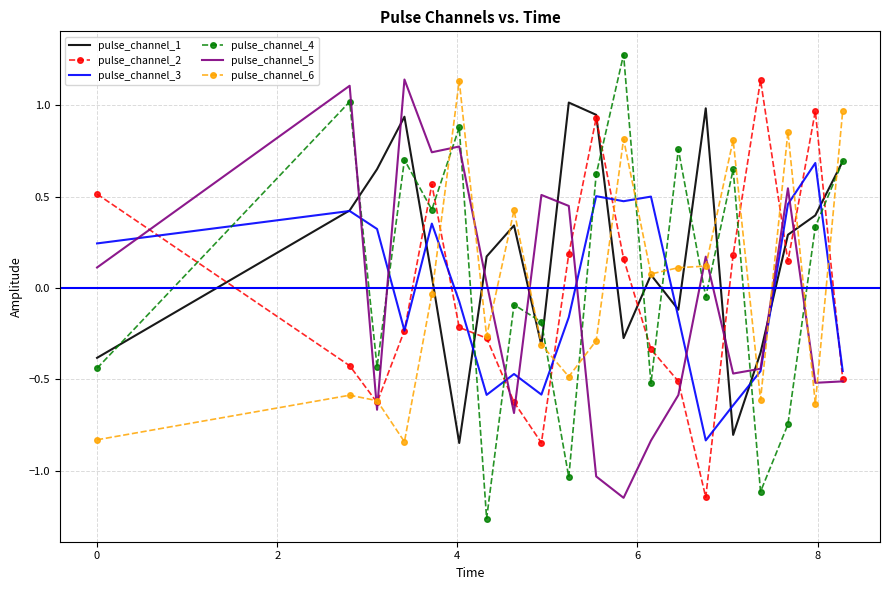

Which series has the largest range (max minus min)?

pulse_channel_4